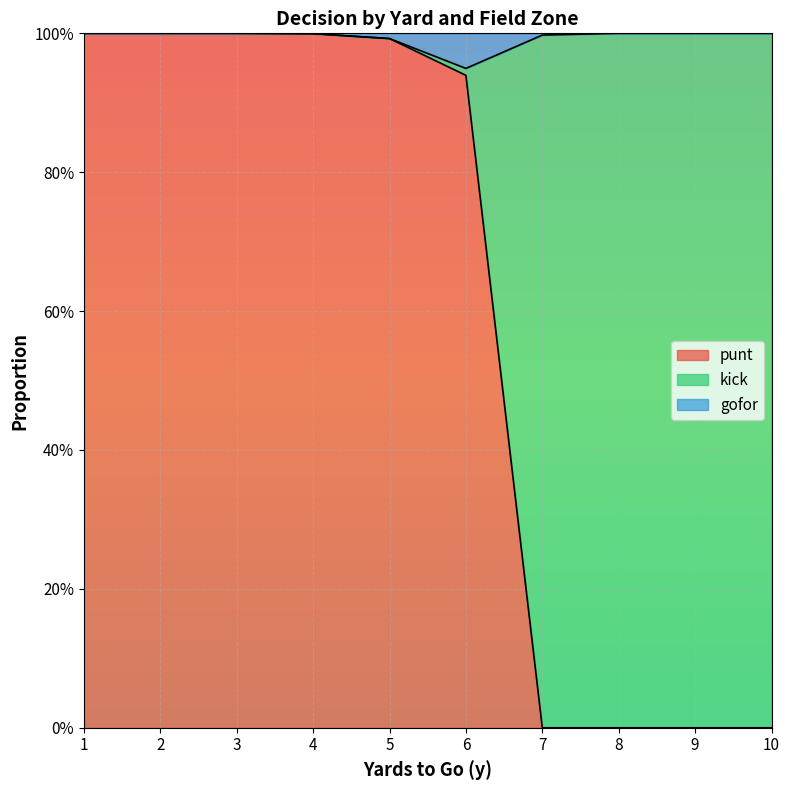

True or false: punt and gofor intersect in this chart.

False